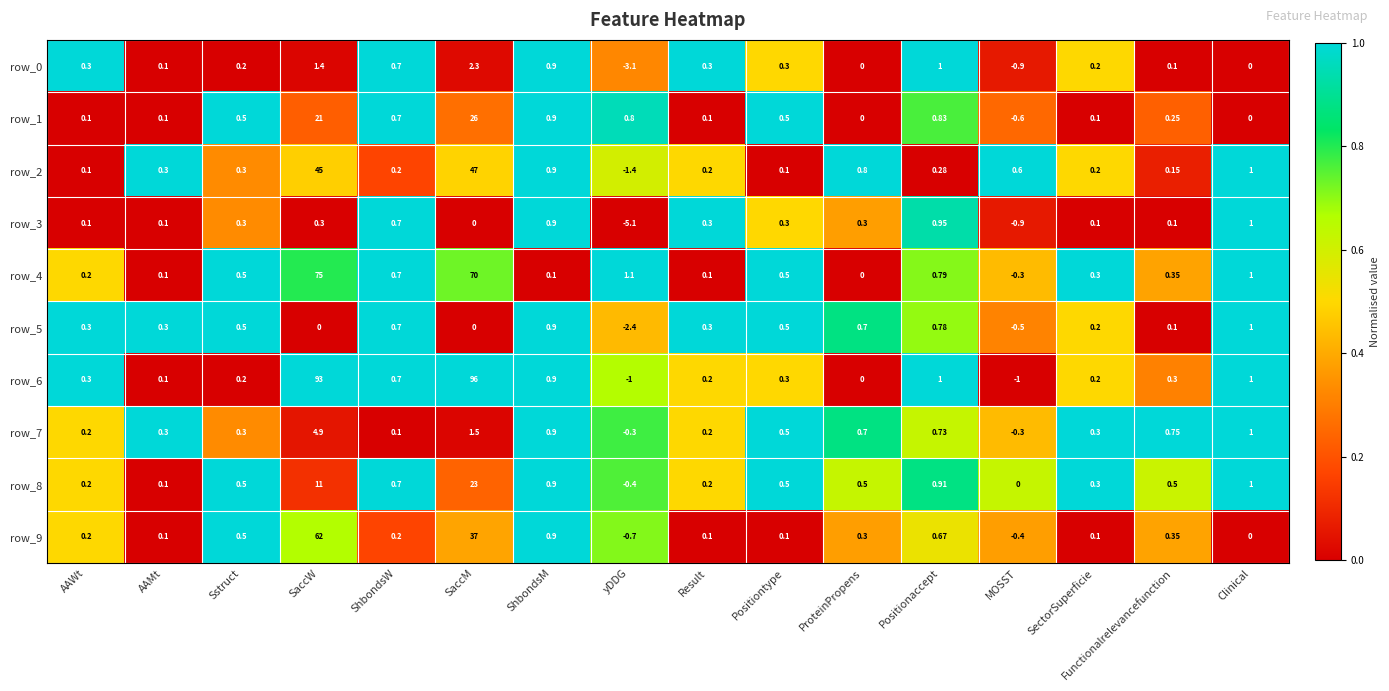

Where does the row_1 series first go above 0?

AAWt